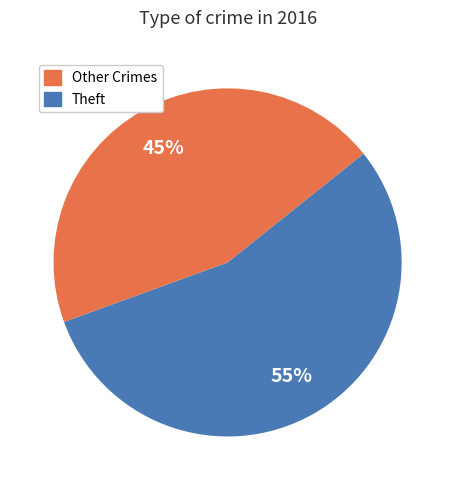

To the nearest percent, what is the difference between the largest and smallest slice percentages?

10%